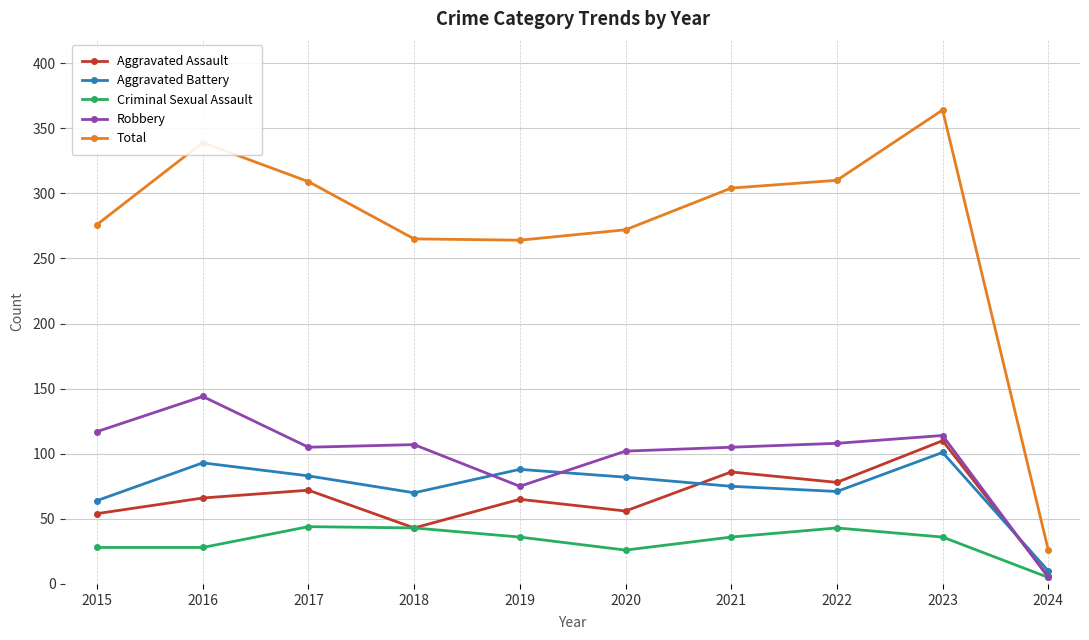

What is the spread (max minus min) of values at 2020?

246